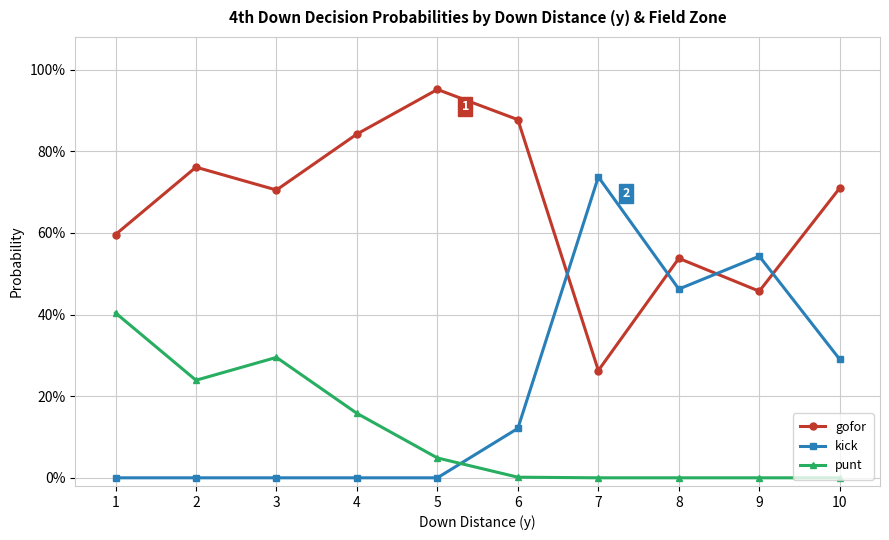

Which series has the largest total across all categories?

gofor